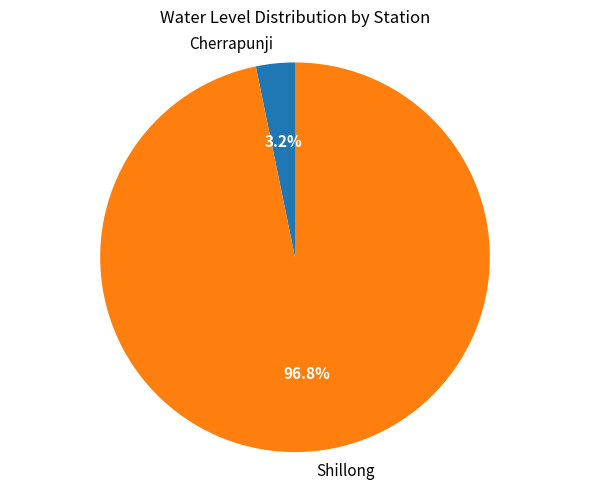

Which slice is the largest?

Shillong